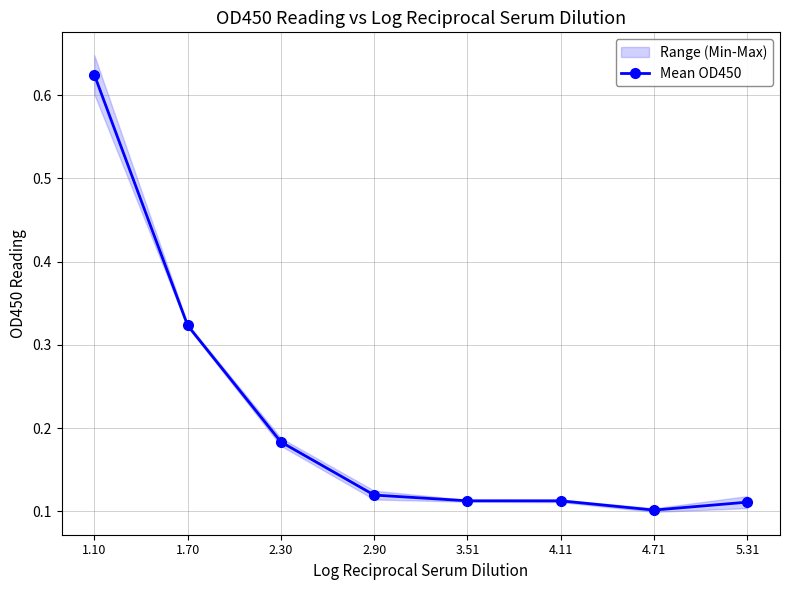

List the labels in order of value, smallest first.

4.71, 5.31, 4.11, 3.51, 2.90, 2.30, 1.70, 1.10